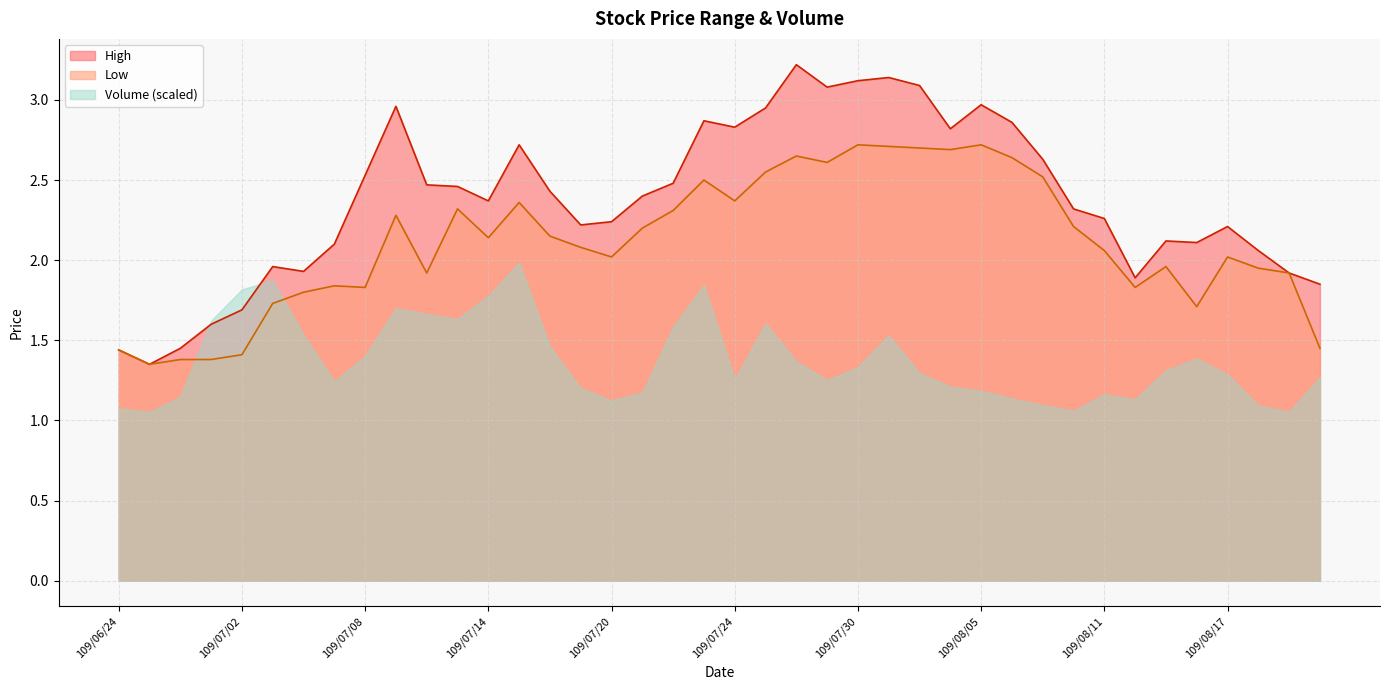

What is the difference between the Low values at 109/08/11 and 109/08/05?

0.7